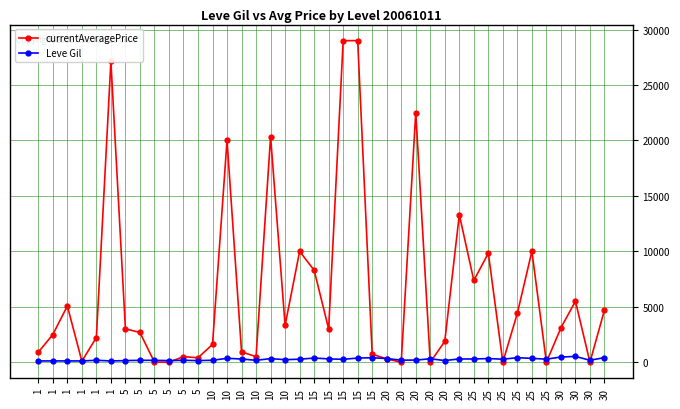

Which series has the largest range (max minus min)?

currentAveragePrice